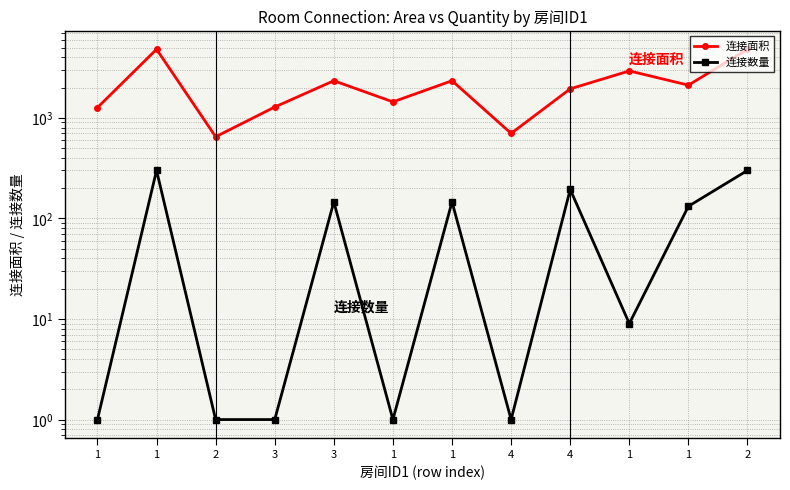

What is the label of the 3rd point from the right?

1